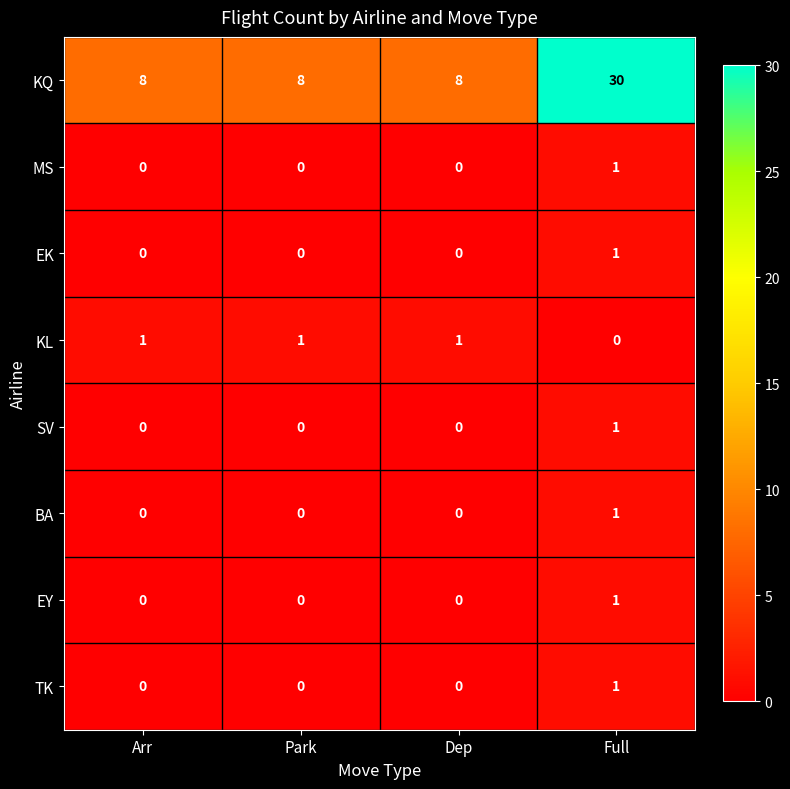

Which series has the widest spread of values?

KQ